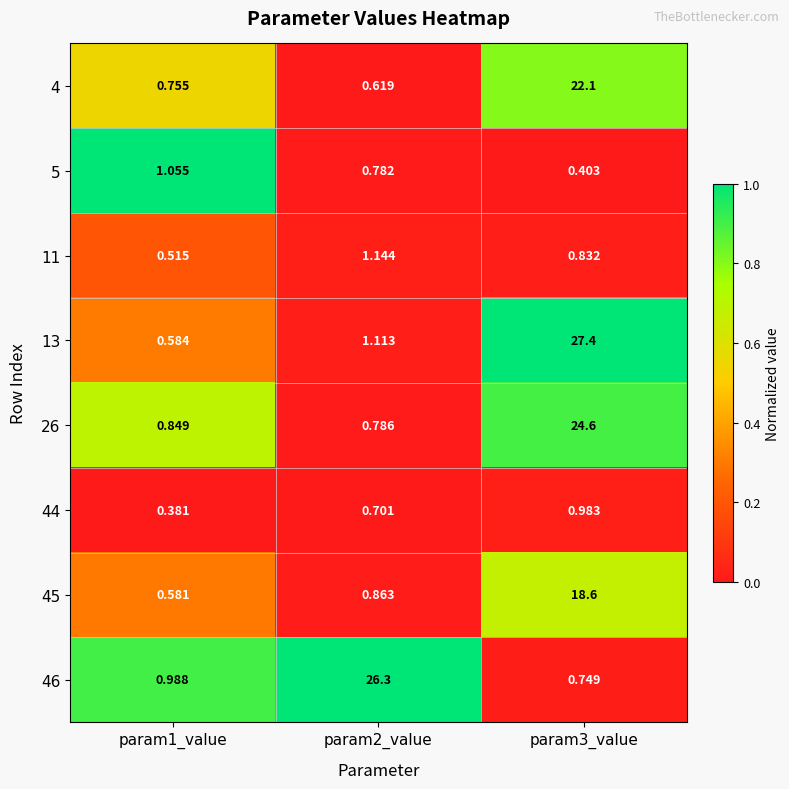

Is the value of 26 at param1_value greater than the value of 5 at param1_value?

No